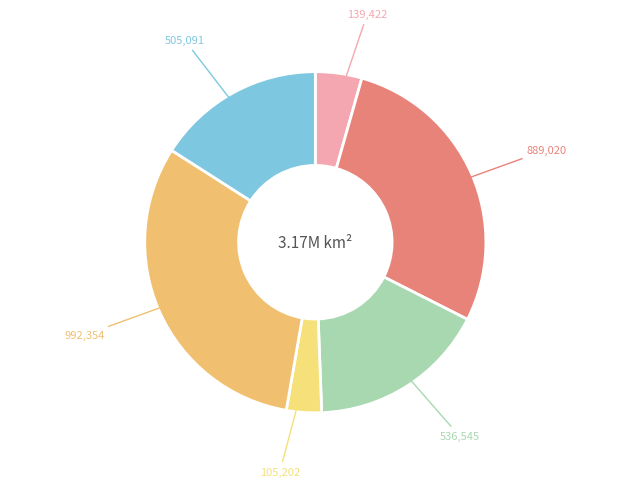

To the nearest percent, what is the difference between the largest and smallest slice percentages?

28%